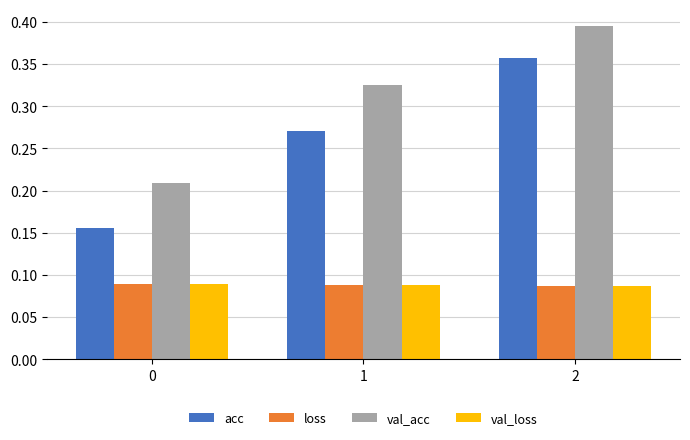

Is the value of val_acc at 1 greater than the value of acc at 2?

No